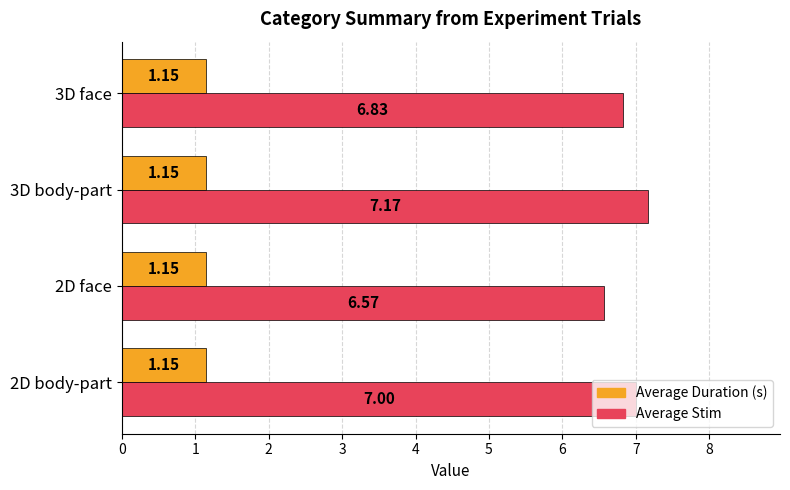

Rank the series by their average value, from lowest to highest.

Average Duration (s), Average Stim